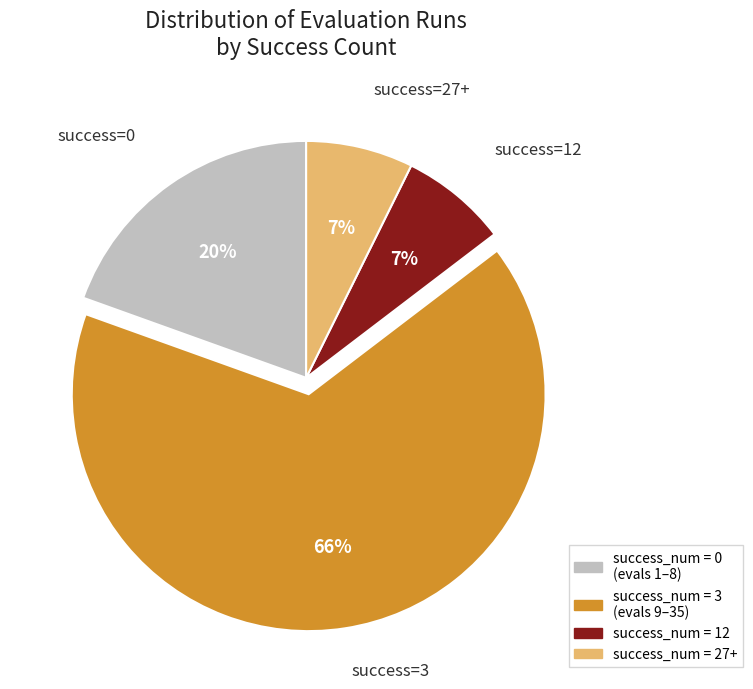

Combined, do success=3 and success=12 account for over 50%?

Yes